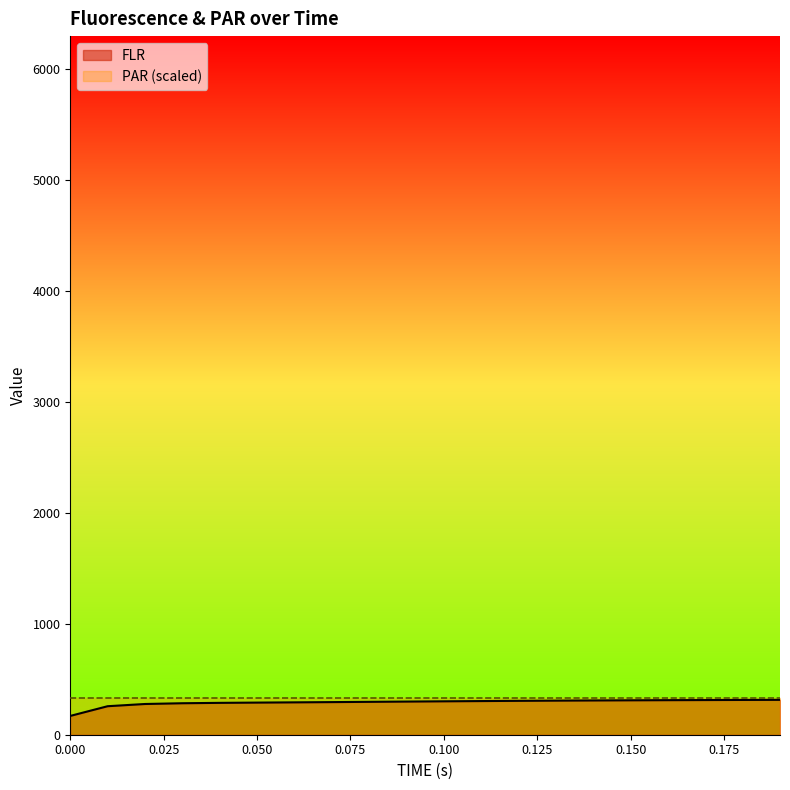

Reading left to right, what are all the values shown in this chart?

169.4	256.9	276.9	283.7	287.2	289.5	291.7	293.9	296.3	298.7	301.1	303.3	305.3	307.1	308.7	310.1	311.4	312.5	313.4	314.2